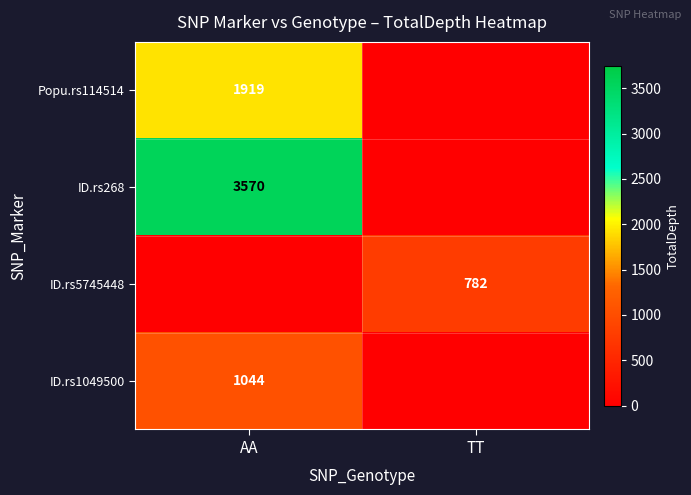

The Popu.rs114514 series shows 1919 at AA. True or false?

True